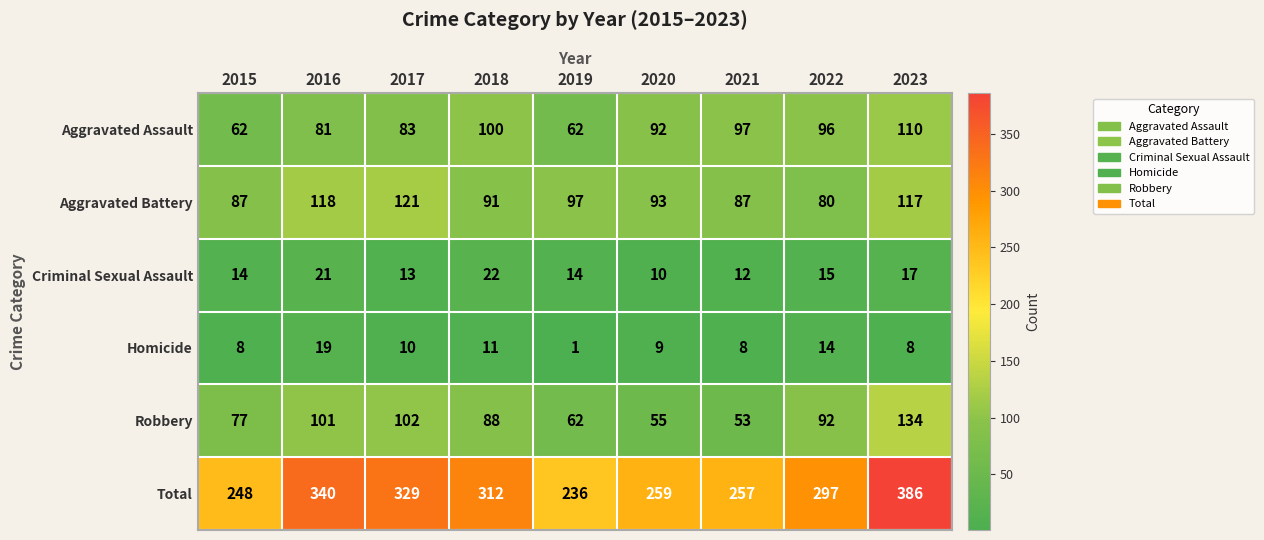

Where does the Robbery series first go above 88?

2016